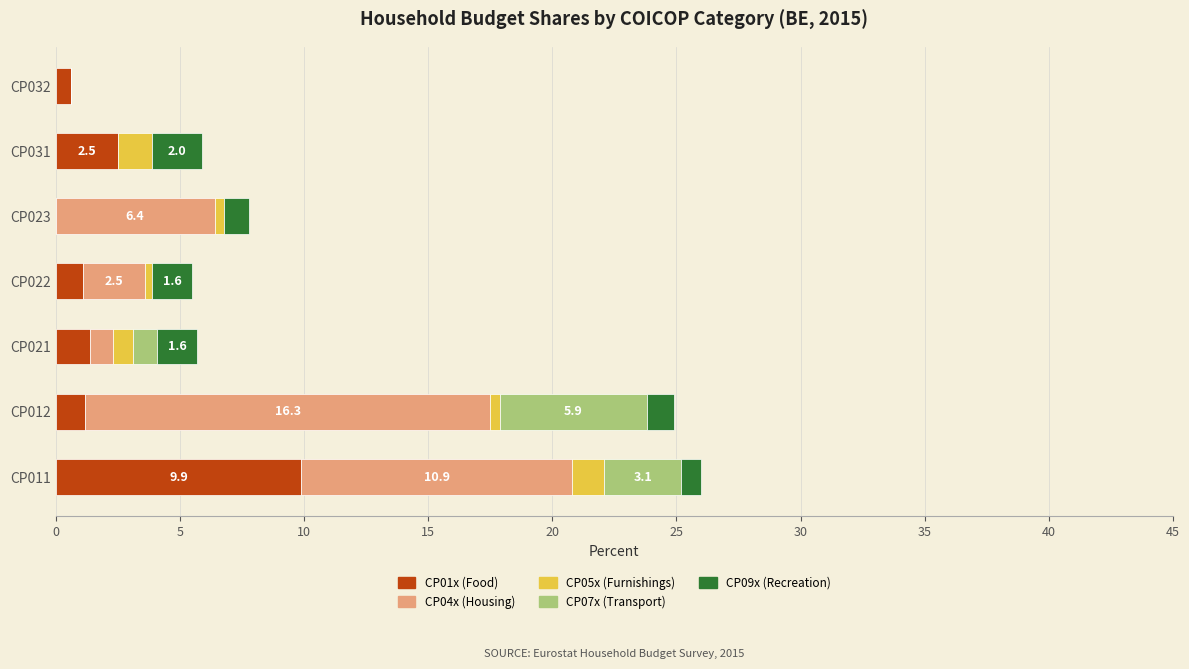

What is the sum of all CP01x (Food) values?

16.7